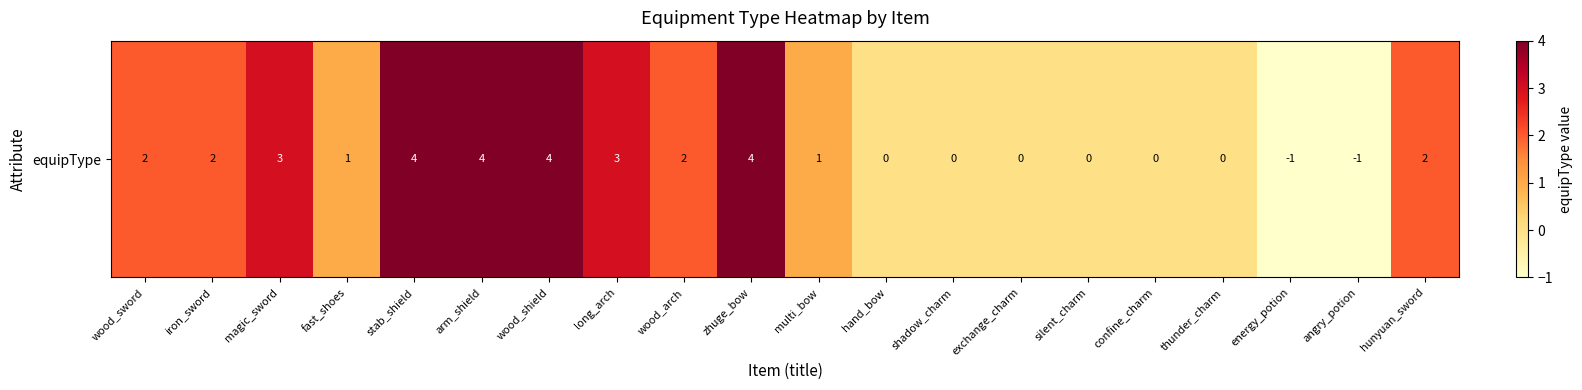

What is the ratio of the value at hunyuan_sword to the value at wood_shield?

0.5